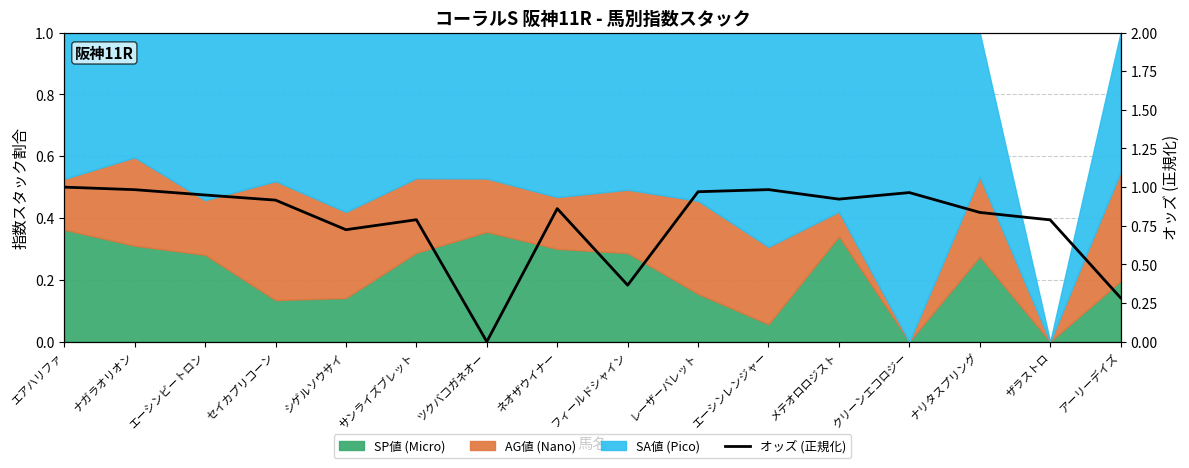

List the labels in order of value, smallest first.

ツクバコガネオー, アーリーデイズ, フィールドシャイン, シゲルソウサイ, ザラストロ, サンライズブレット, ナリタスプリング, ネオザウイナー, セイカプリコーン, メテオロロジスト, エーシンビートロン, クリーンエコロジー, レーザーバレット, ナガラオリオン, エーシンレンジャー, エアハリファ